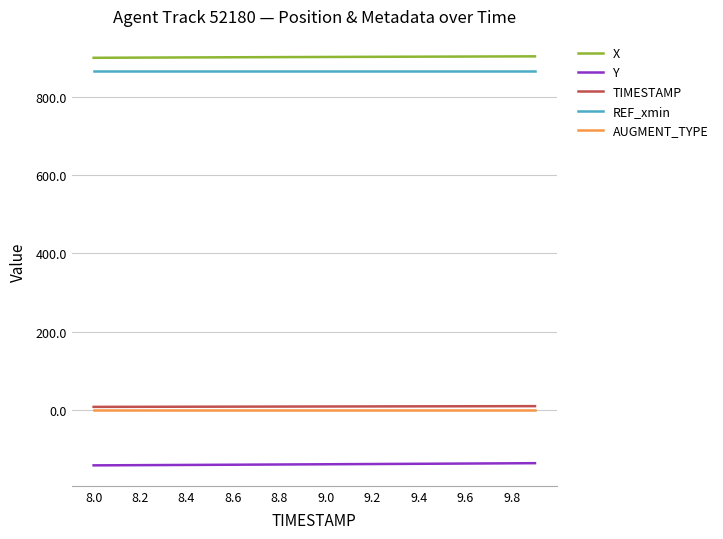

True or false: Y and AUGMENT_TYPE intersect in this chart.

False